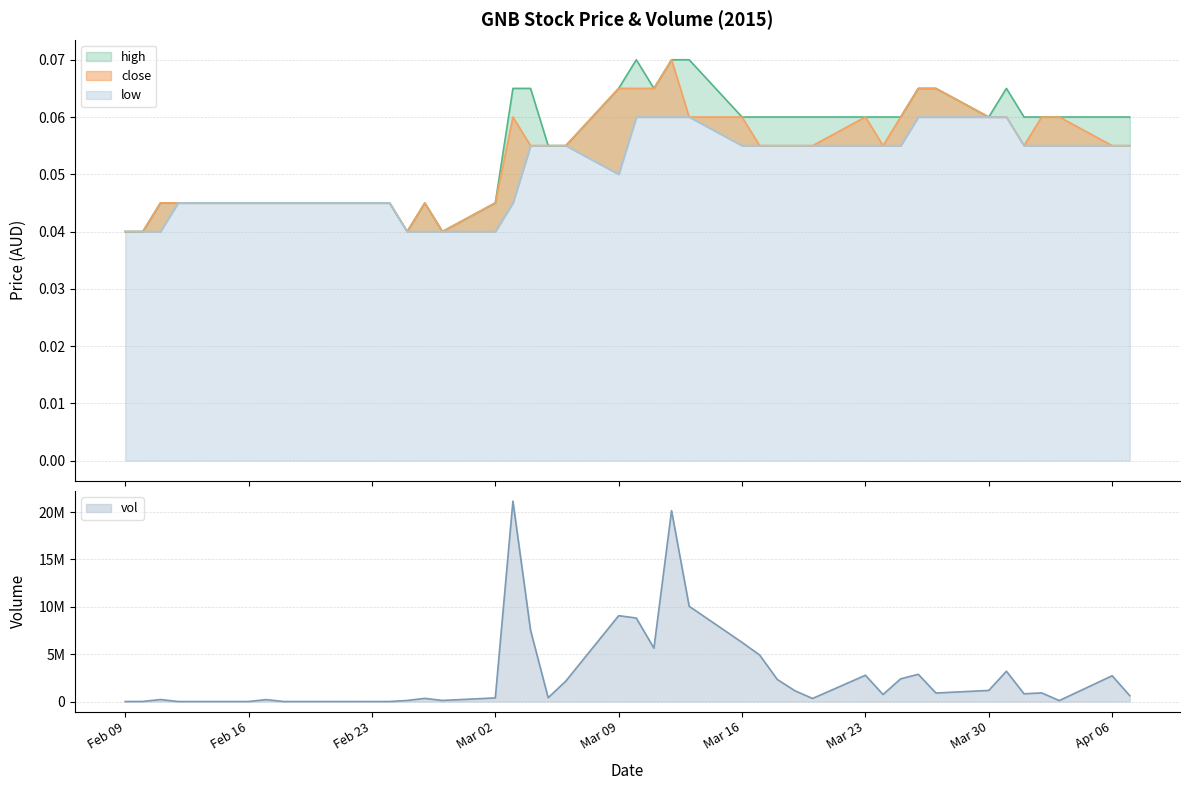

List the series in order of their peak value, highest first.

high, close, low